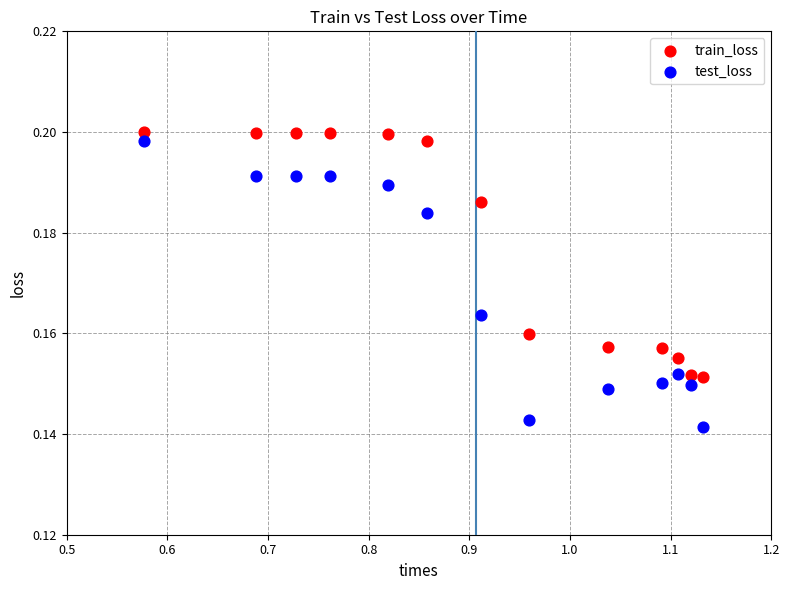

Which series reaches the minimum Y coordinate?

test_loss